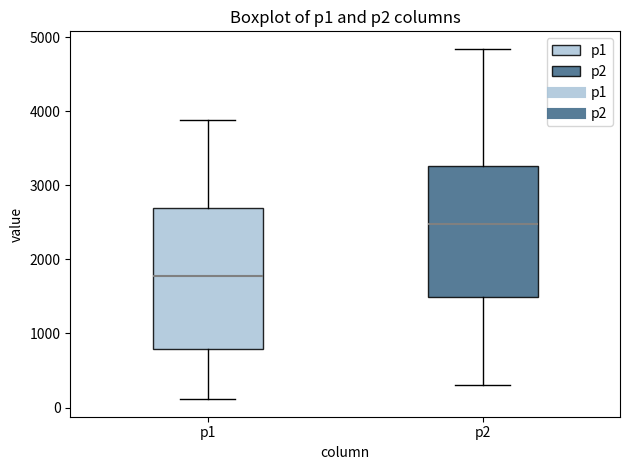

Reading left to right, transcribe this box plot: for each box, give where its median line is, the range the box spans, and where its two whiskers end, as read against the y-axis. The values are not printed on the chart, so give them approximately, as read against the axis.

p1: median 1800, box 800 to 2700, whiskers 100 to 3900
p2: median 2500, box 1500 to 3300, whiskers 300 to 4800